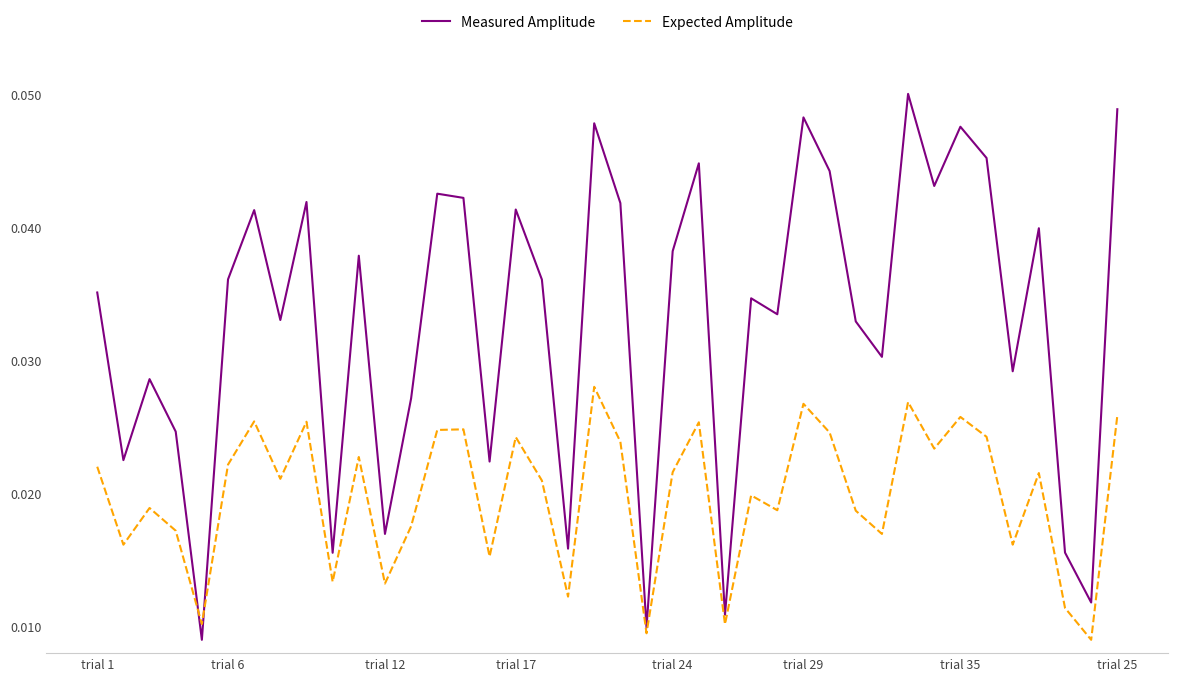

Count the number of categories in the chart.

40